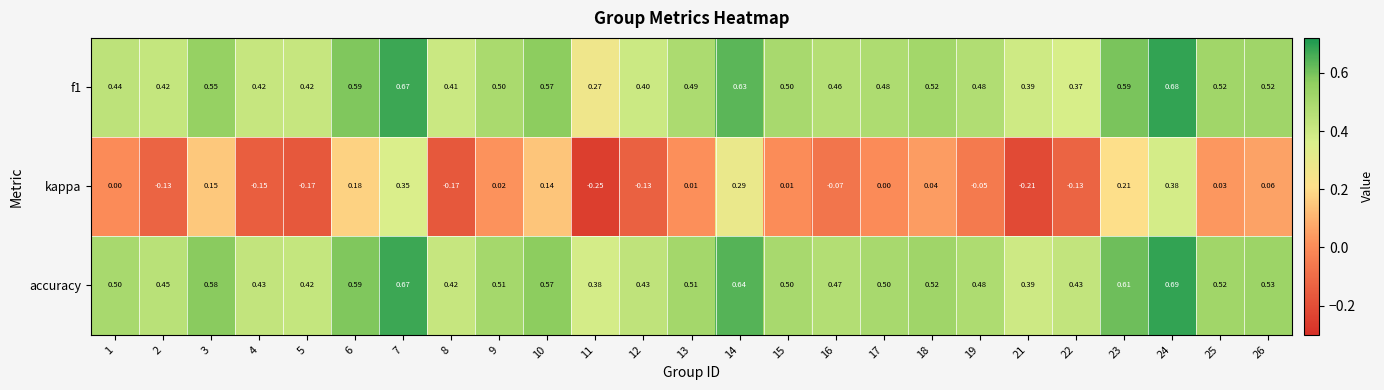

At which category does the chart reach its peak across all series?

24